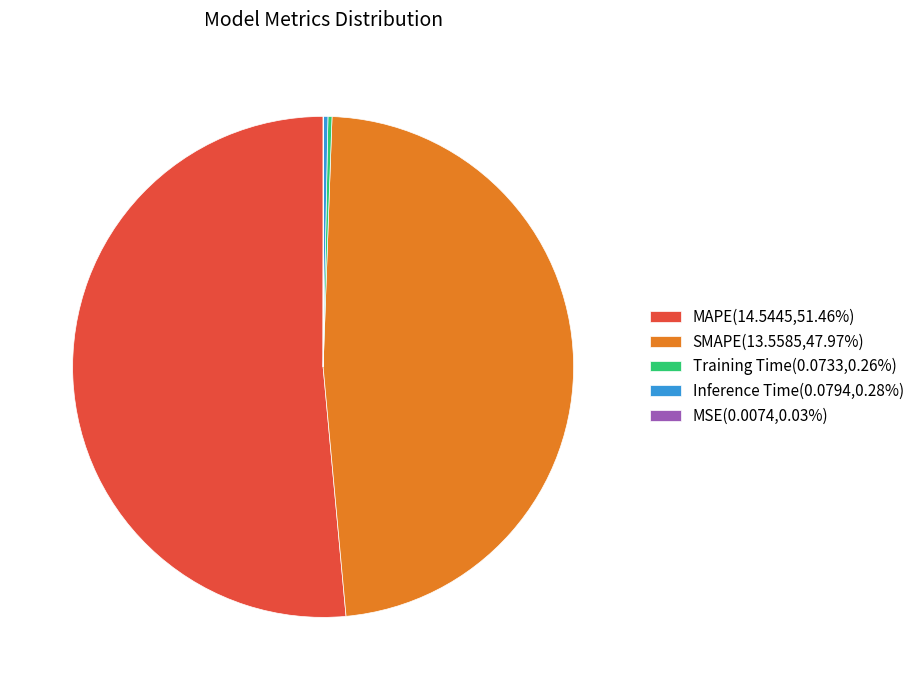

Is there any slice that represents more than half of the pie?

Yes